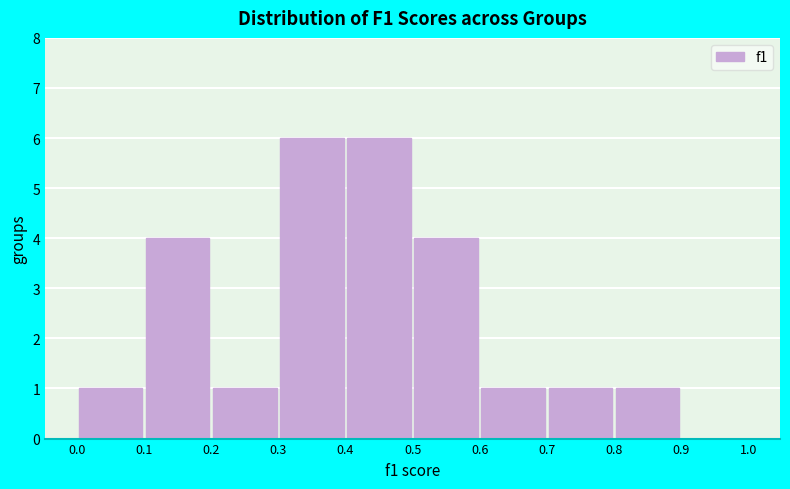

Reading left to right, transcribe this chart: for each bar, give the range it covers on the x-axis and its height. The values are not printed on the chart, so give them approximately, as read against the axis.

0.0 to 0.1: 1
0.1 to 0.2: 4
0.2 to 0.3: 1
0.3 to 0.4: 6
0.4 to 0.5: 6
0.5 to 0.6: 4
0.6 to 0.7: 1
0.7 to 0.8: 1
0.8 to 0.9: 1
0.9 to 1.0: 0